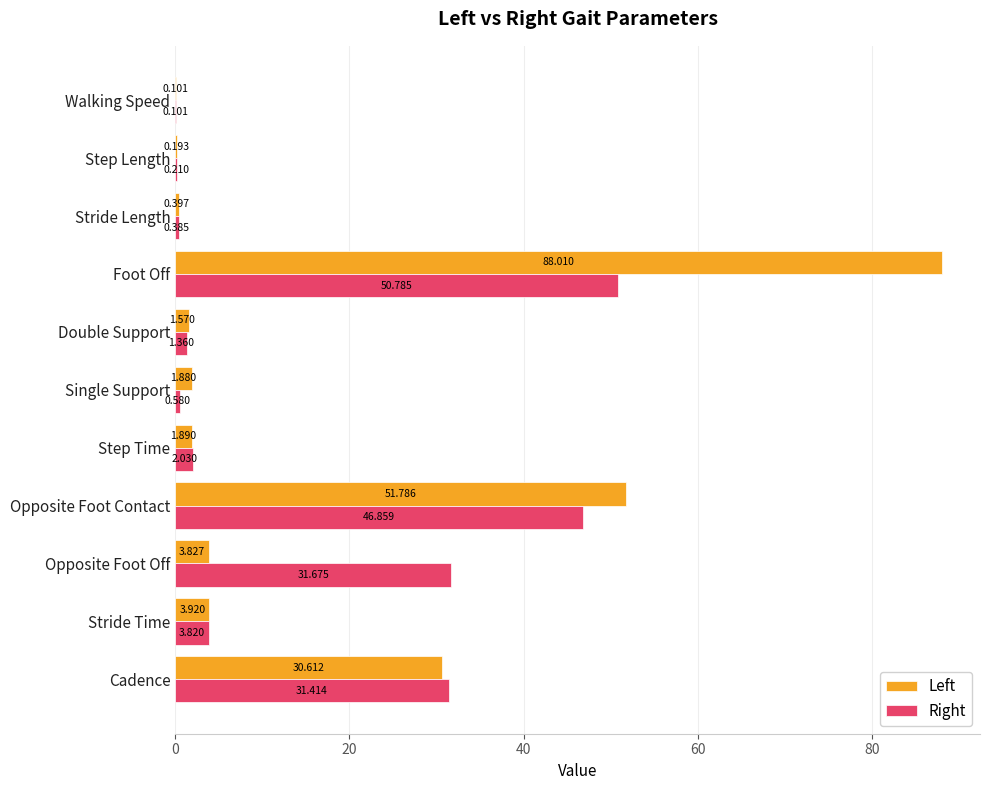

What is the average value of the Left series?

16.7